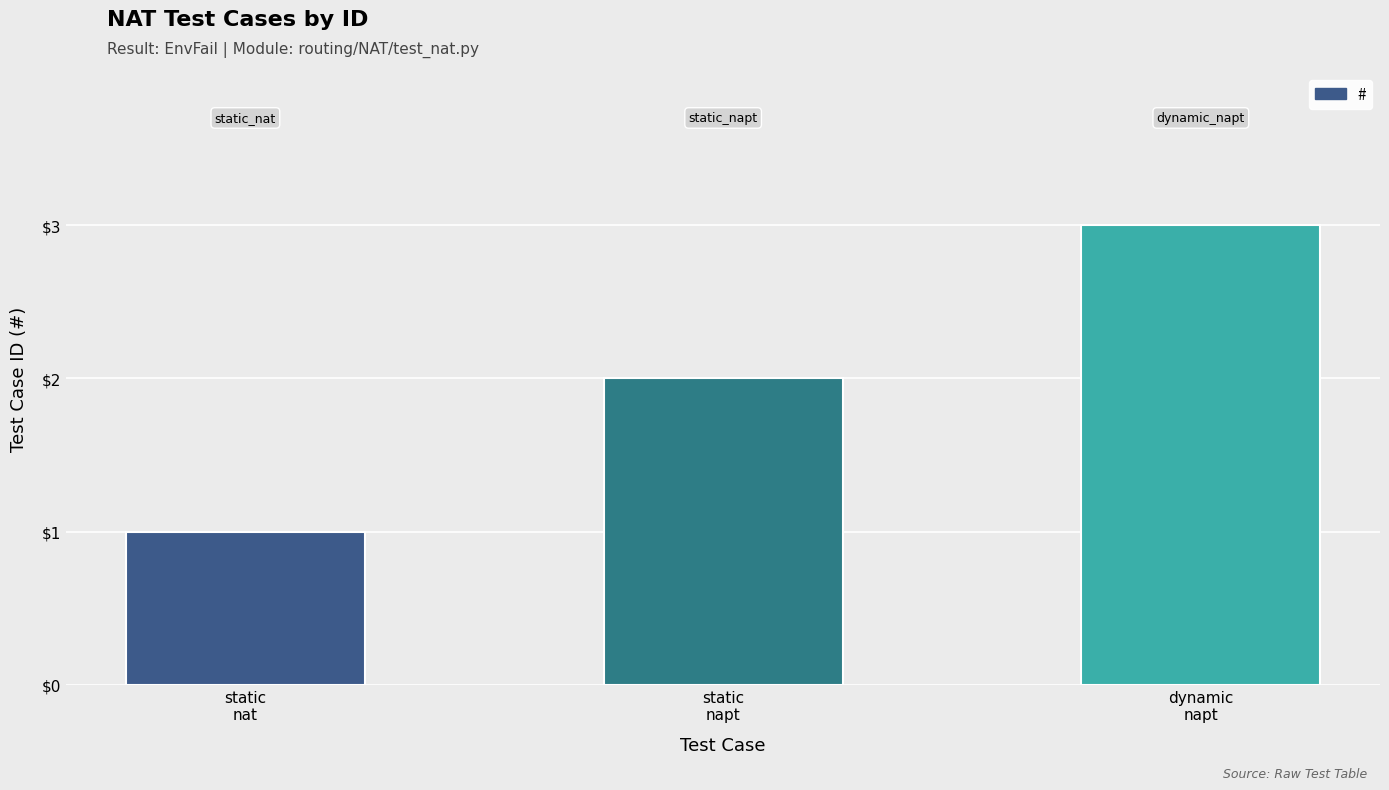

What is the difference between the values at static
napt and static
nat?

1